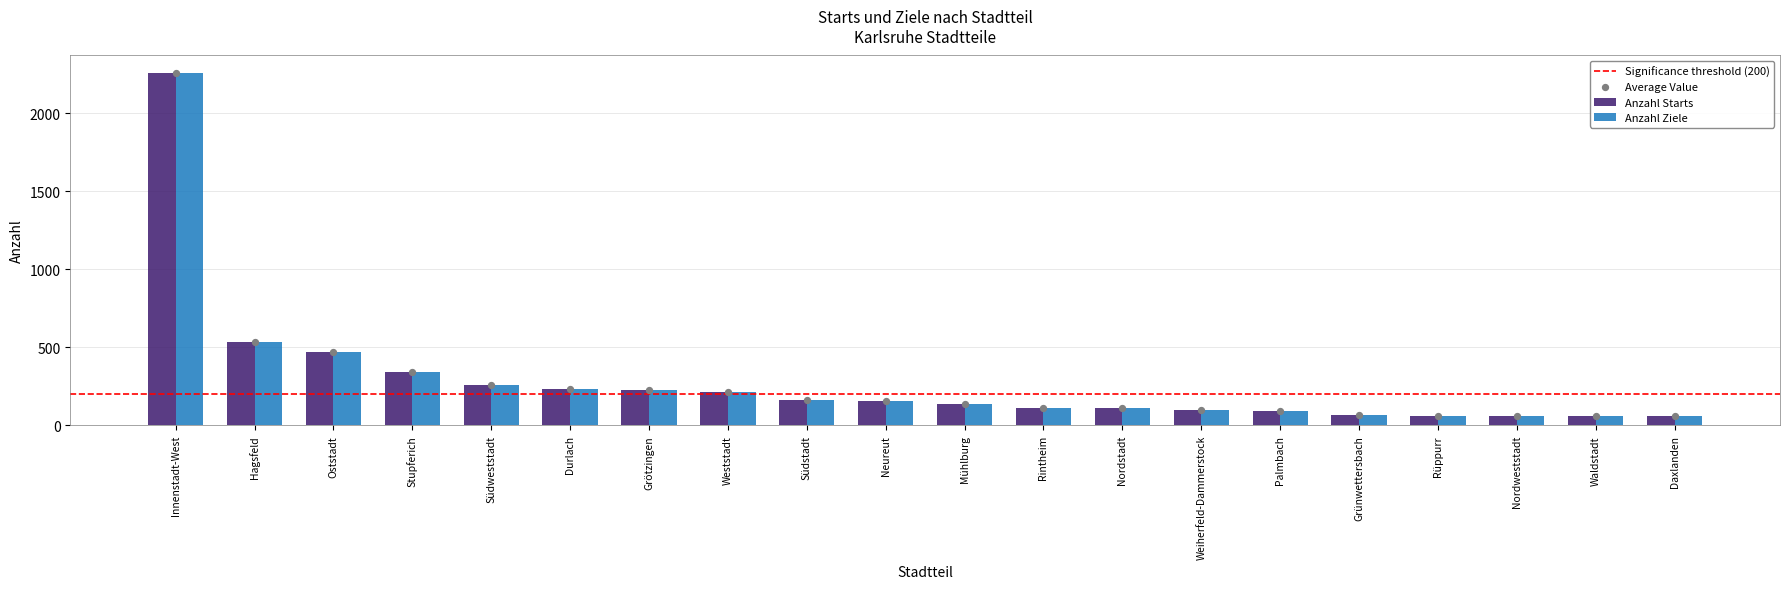

Which series reaches the minimum Y coordinate?

Anzahl Starts